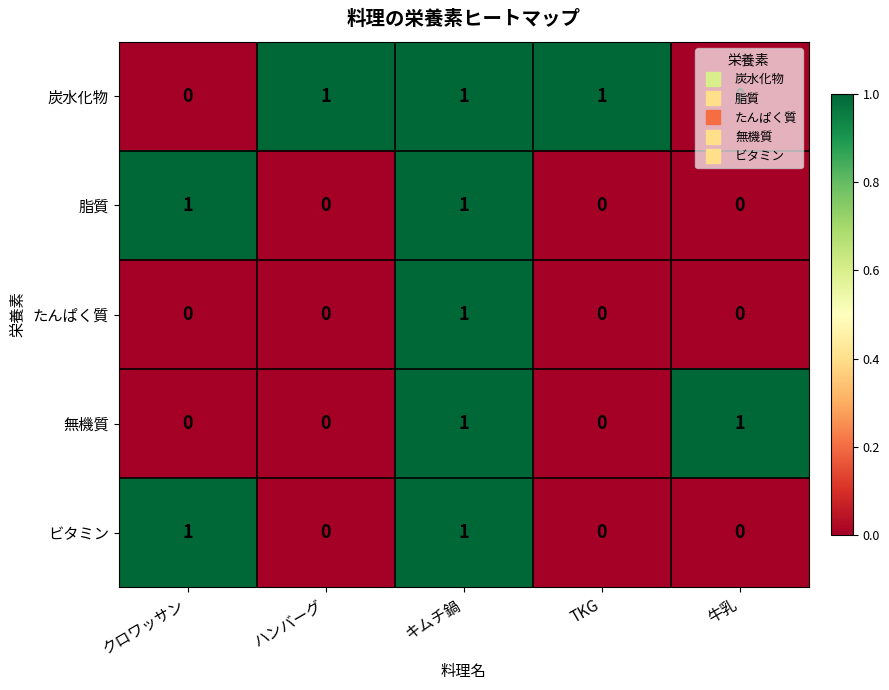

At how many categories does at least one series exceed 0?

5